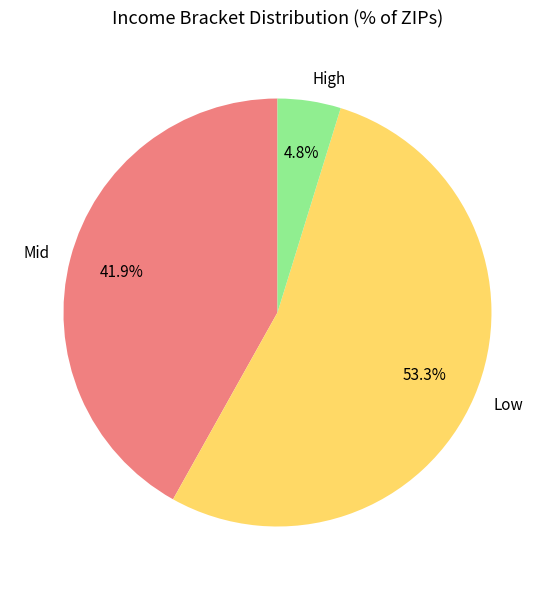

Rank the categories by value from lowest to highest.

High, Mid, Low